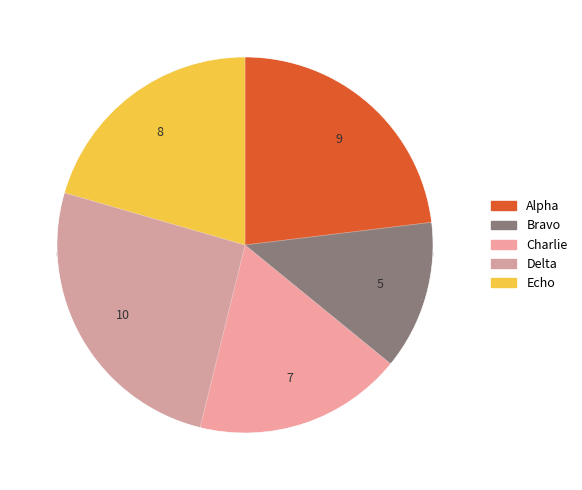

What is the ratio of the value at Alpha to the value at Delta?

0.9